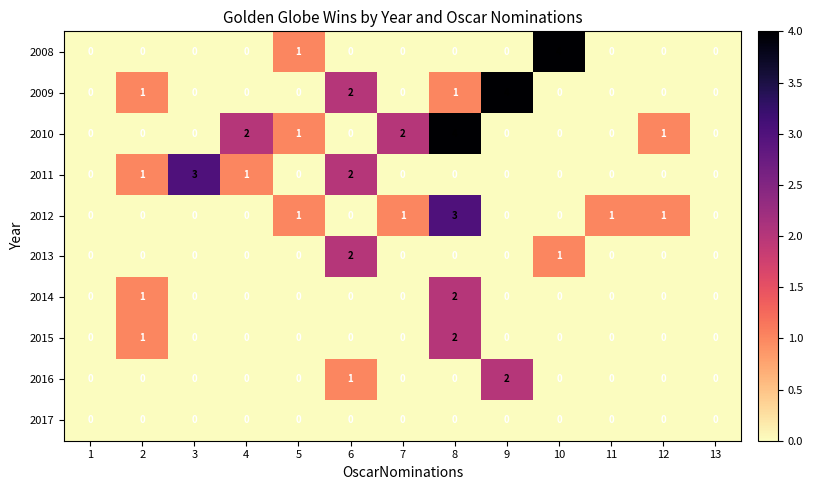

What is the difference between the maximum and second lowest values in the 2009 series?

4